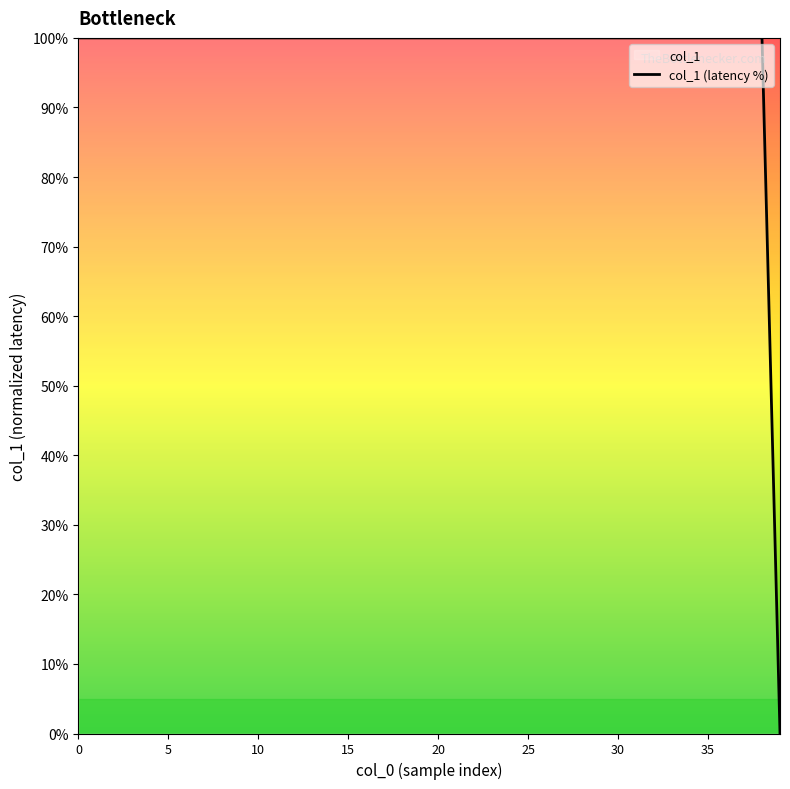

How many series are shown in this chart?

1